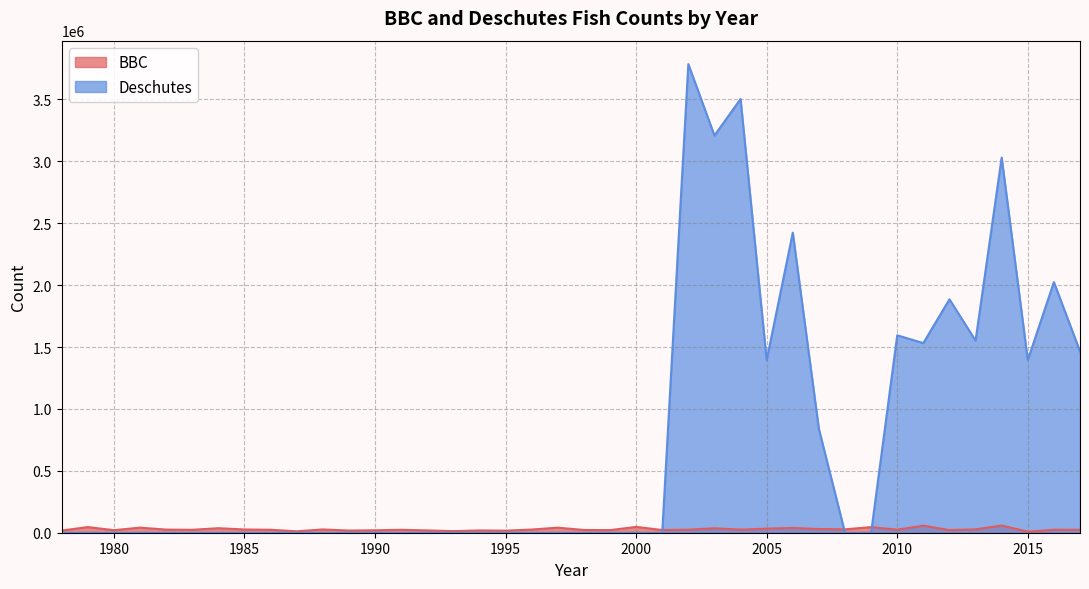

Where do BBC and Deschutes first cross each other?

2001 and 2002